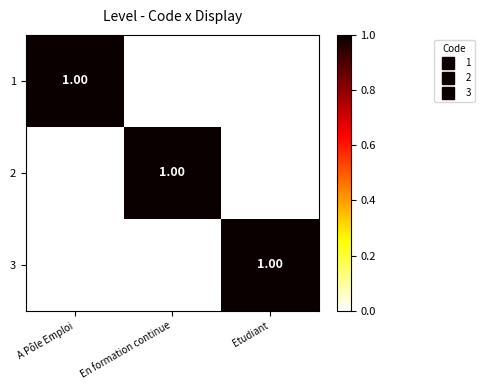

At how many categories does at least one series exceed 0?

3